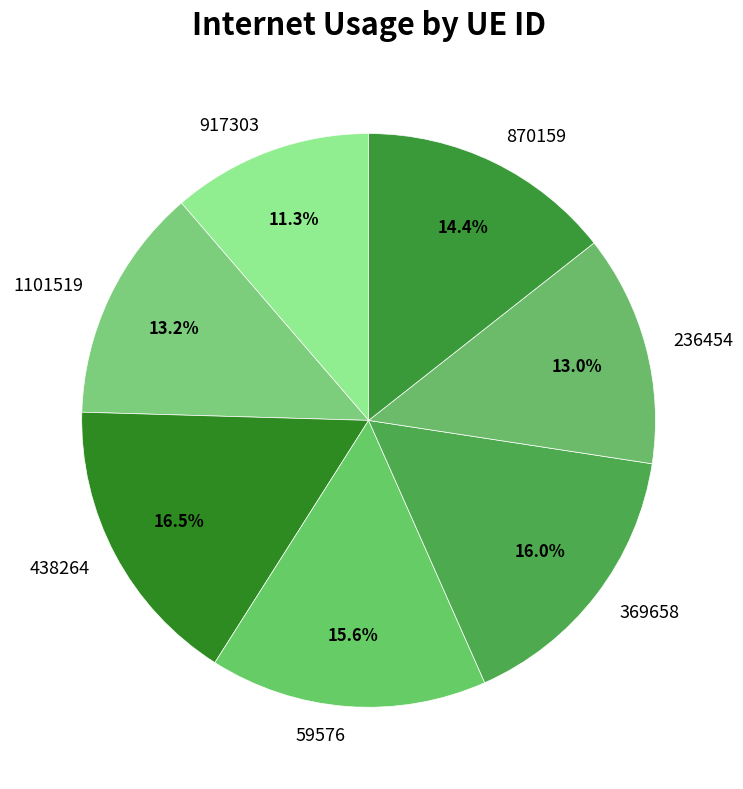

Is the sum of 236454 and 870159 greater than half?

No